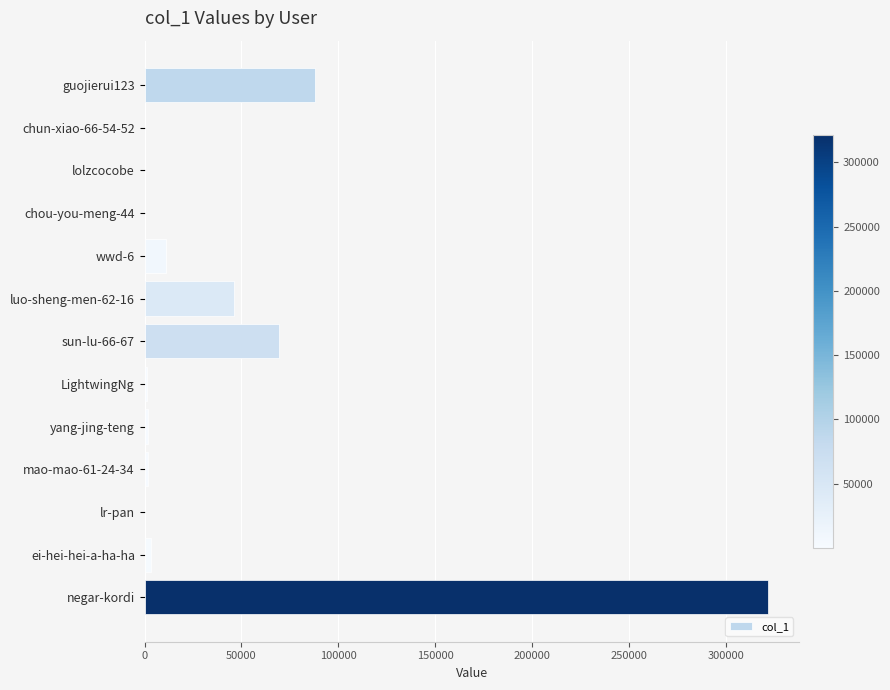

Which has a higher value, negar-kordi or chou-you-meng-44?

negar-kordi